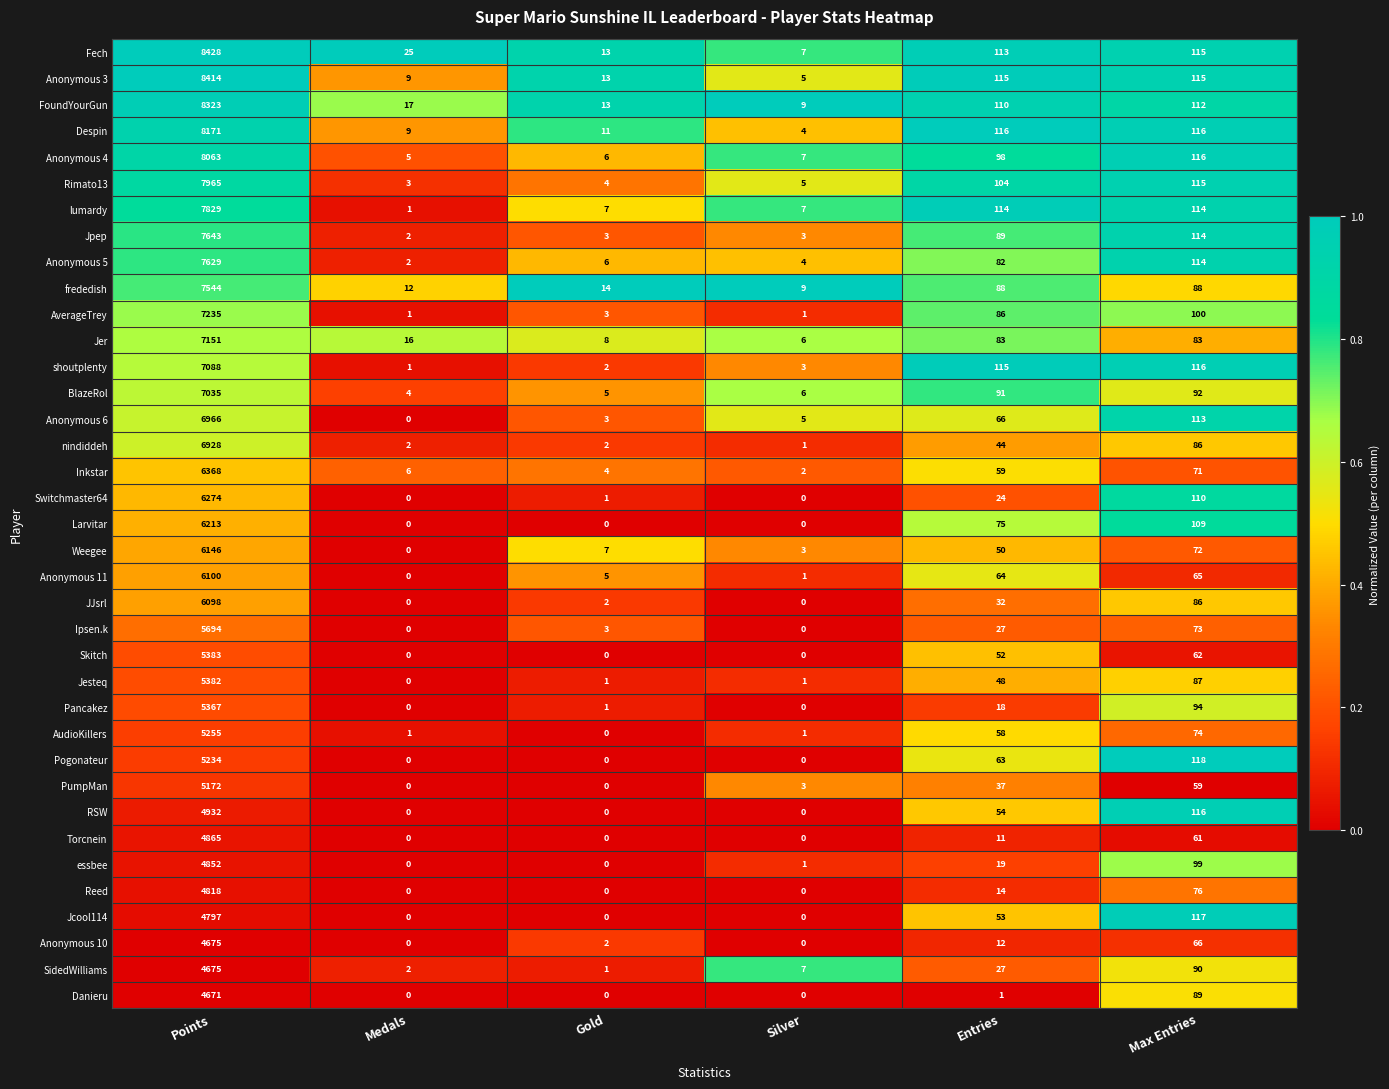

What is the sum of the SidedWilliams values at Points and Silver?

4682